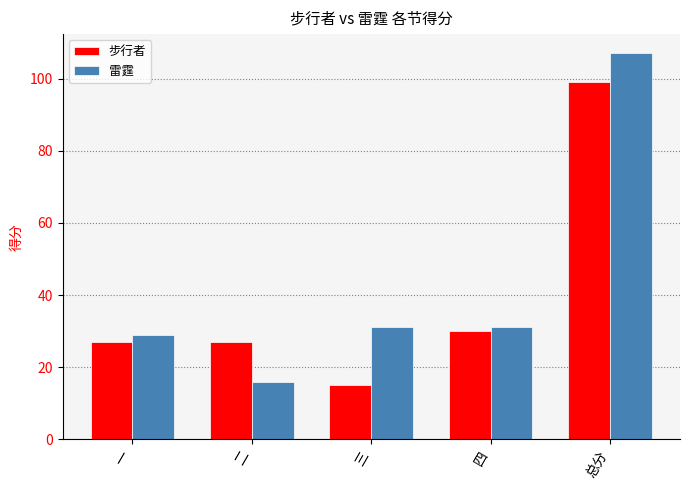

Rank the series by their average value, from highest to lowest.

雷霆, 步行者